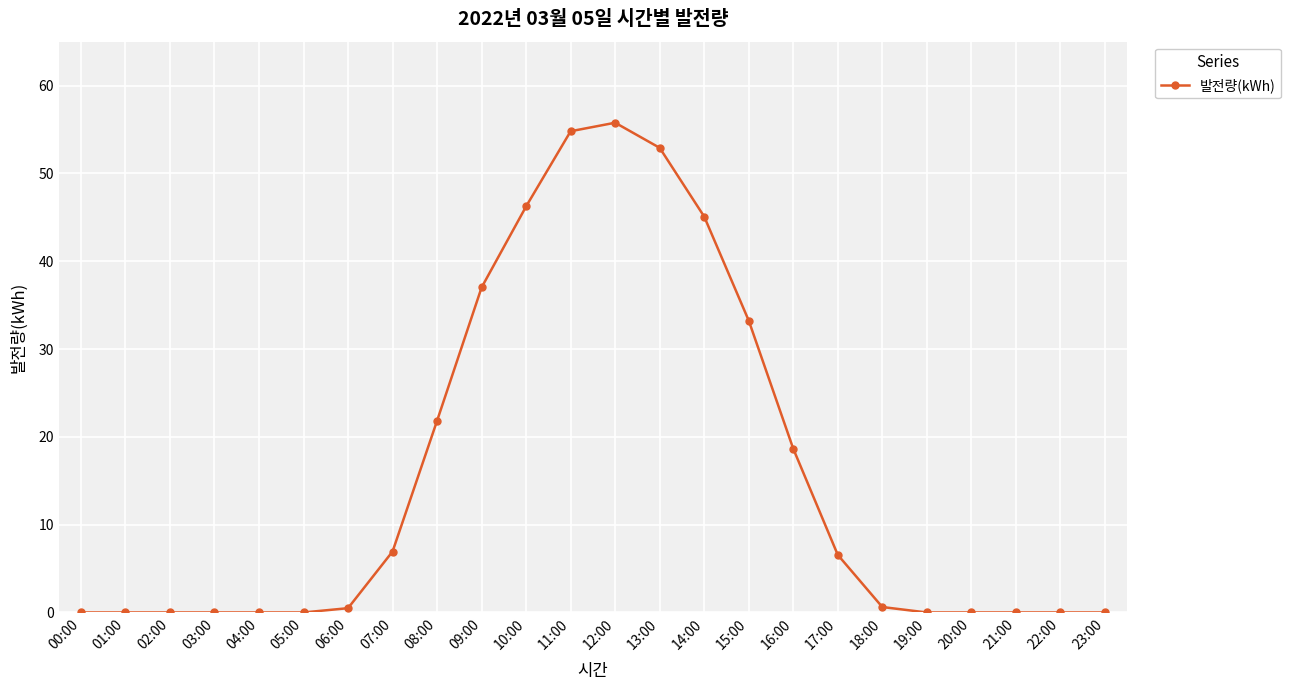

Between 12:00 and 15:00, which is larger?

12:00